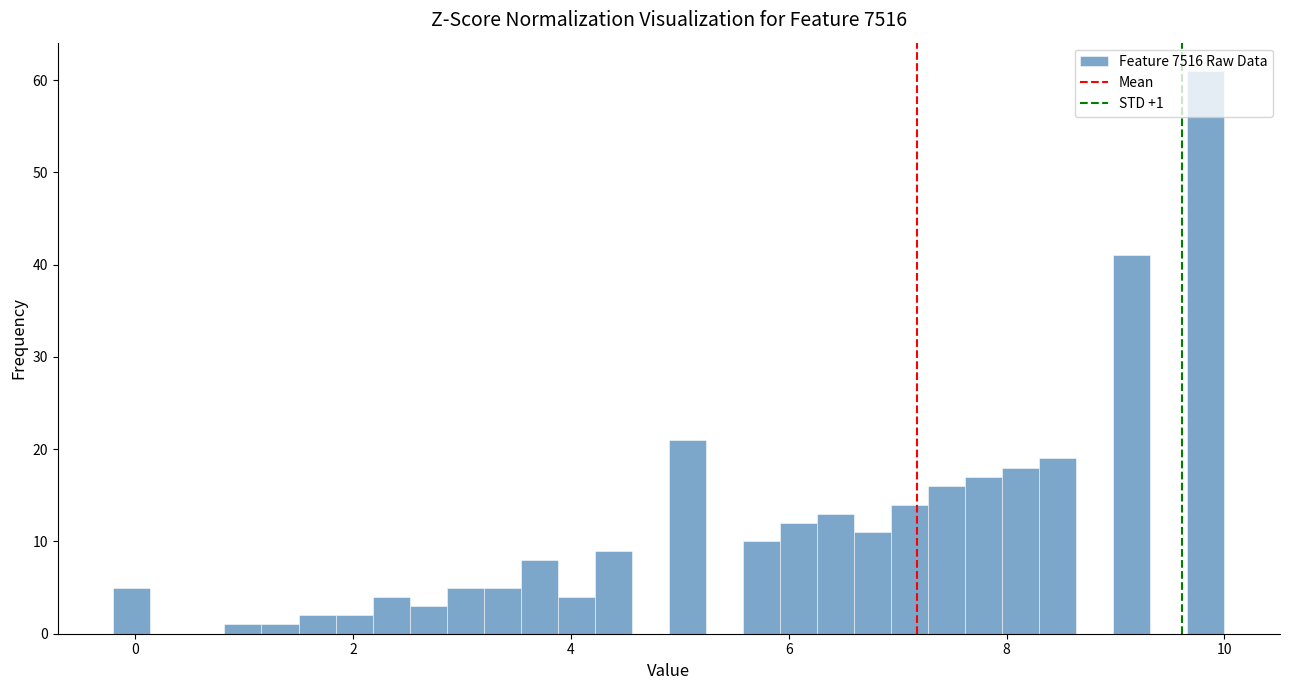

Around what value on the x-axis is the tallest bar? Give the approximate position of its centre, as read against the axis.

9.8